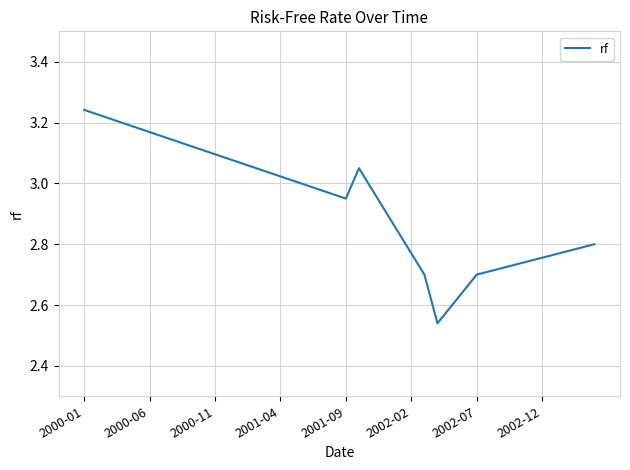

What is the difference between the maximum and minimum values?

0.7